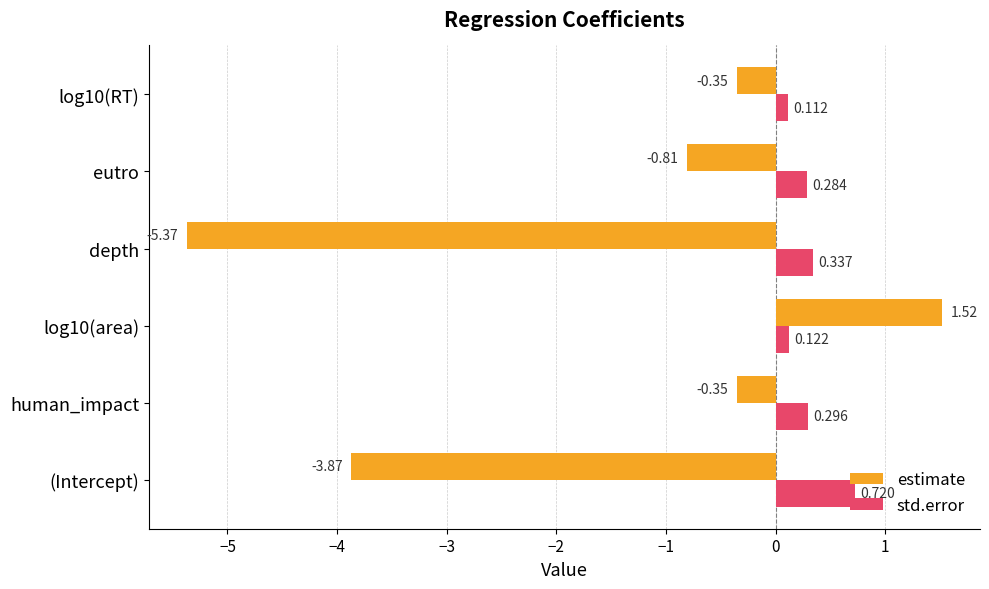

At which category does the chart reach its minimum across all series?

depth